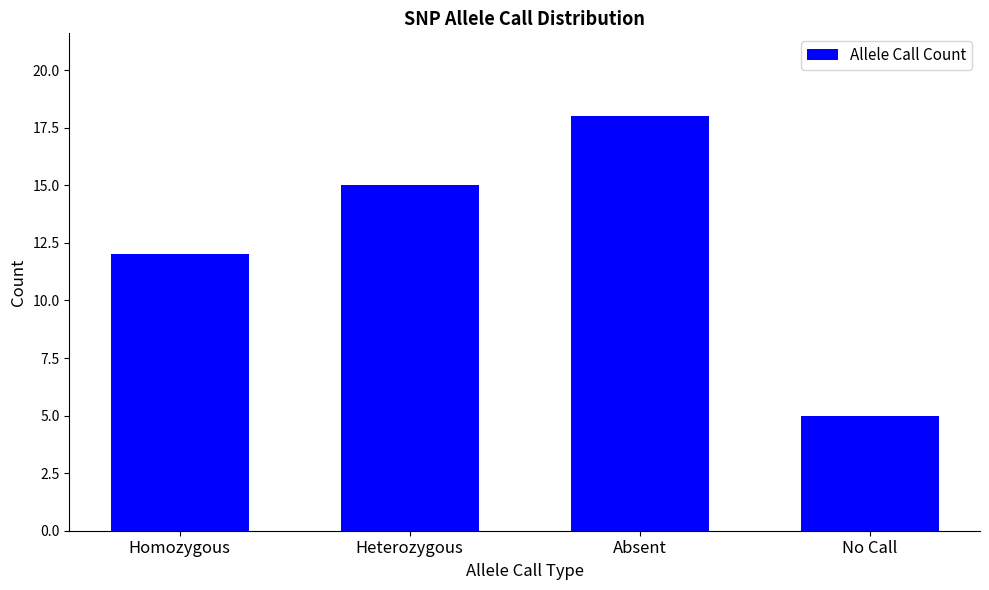

True or false: the data shows 30 at Absent.

False